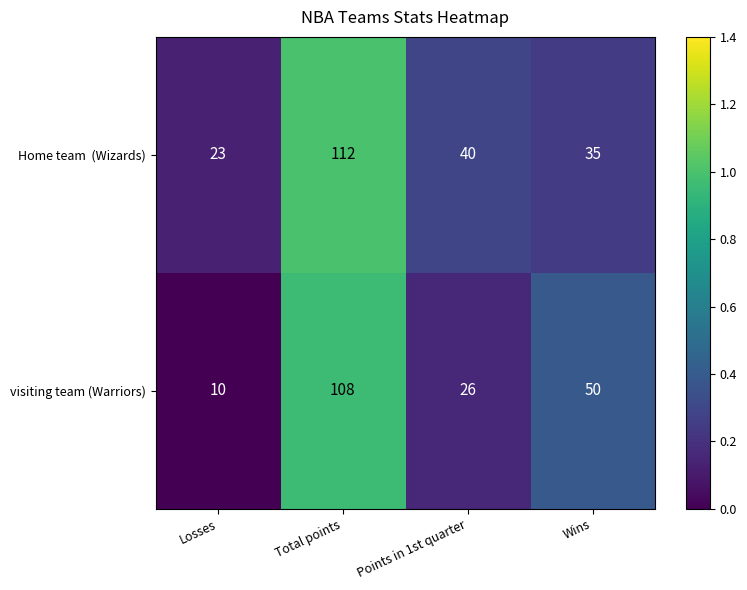

What is the difference between the maximum and minimum values in the visiting team (Warriors) series?

98